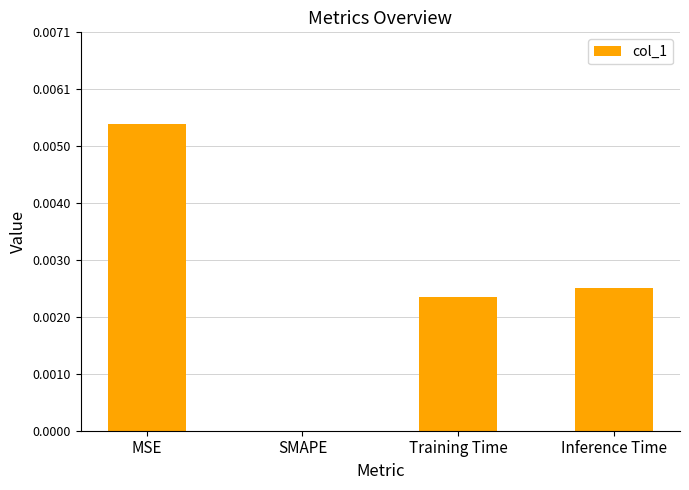

True or false: the data shows 0.0 at Training Time.

True